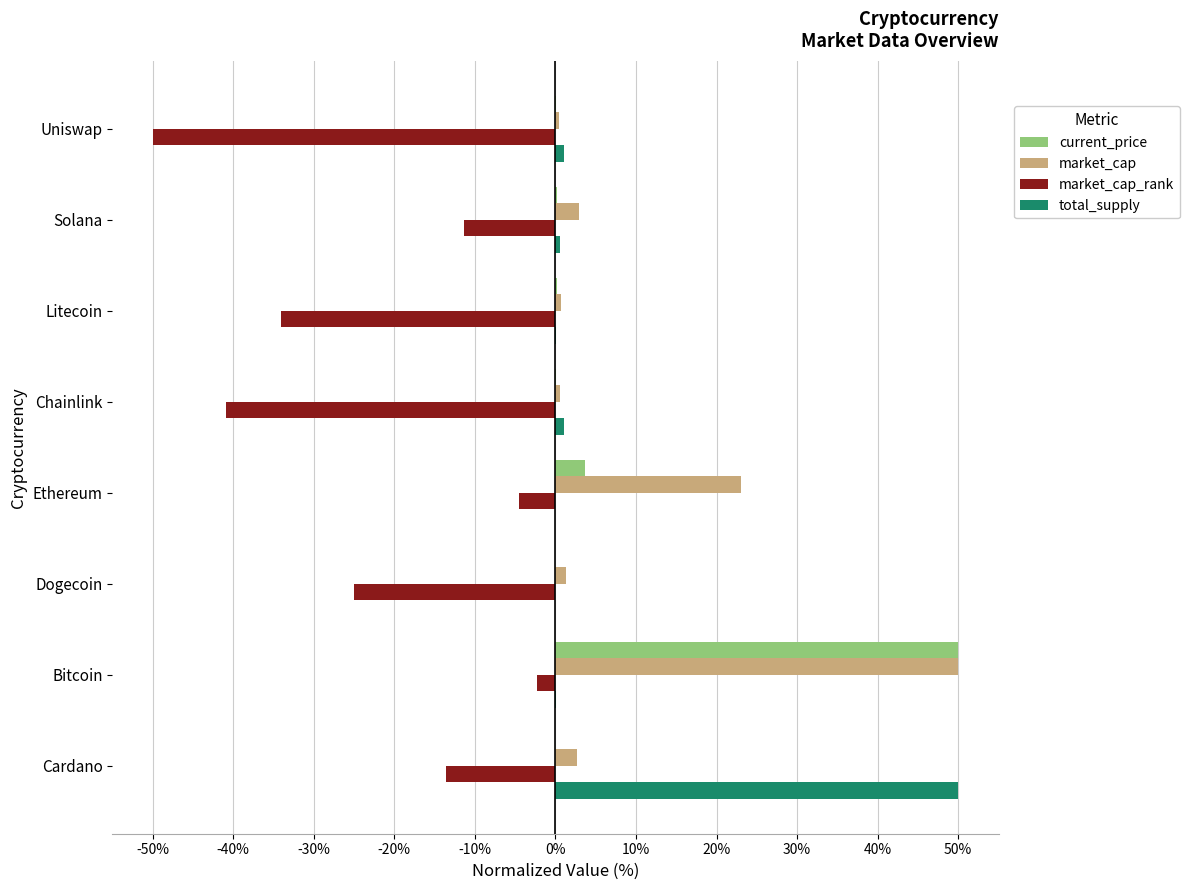

Which category has the highest value in the market_cap_rank series?

Bitcoin